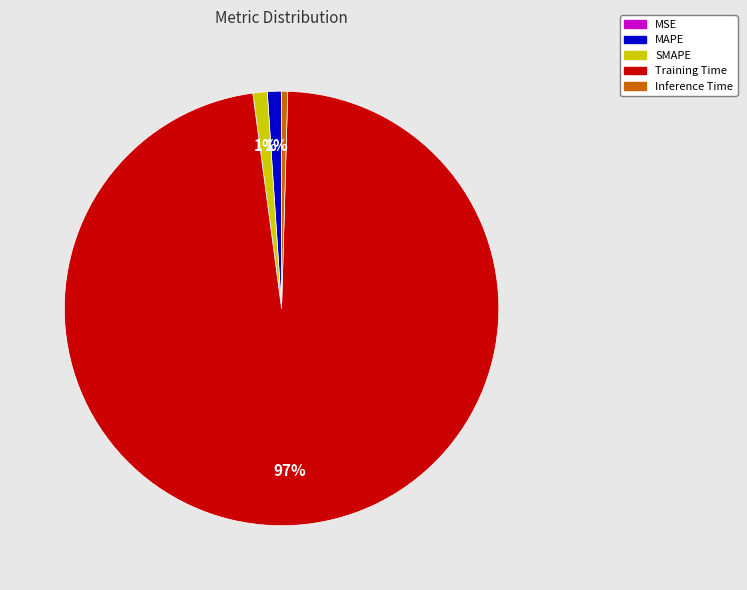

To the nearest percent, what percentage of the pie is SMAPE?

1%